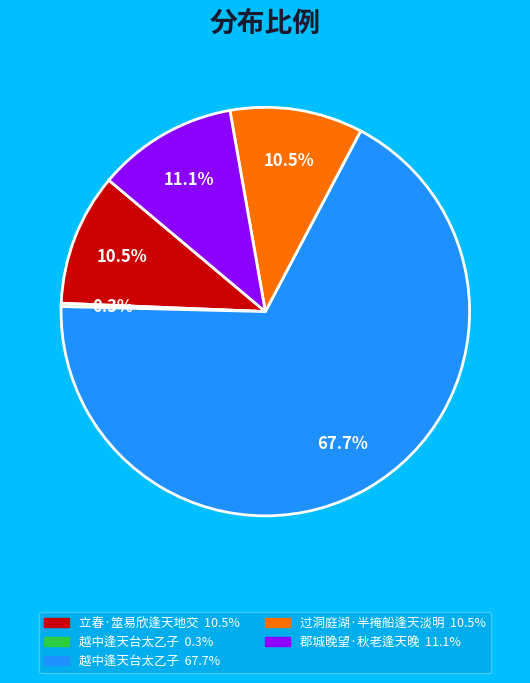

Does any single category account for the majority?

Yes